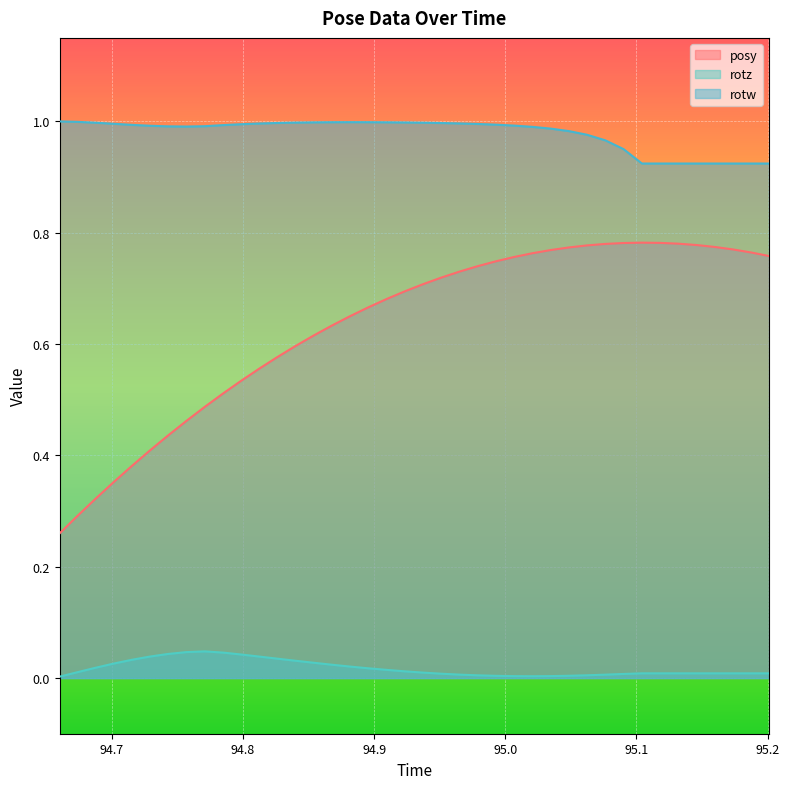

The value of rotz at 94.95117 is 0.0. True or false?

True